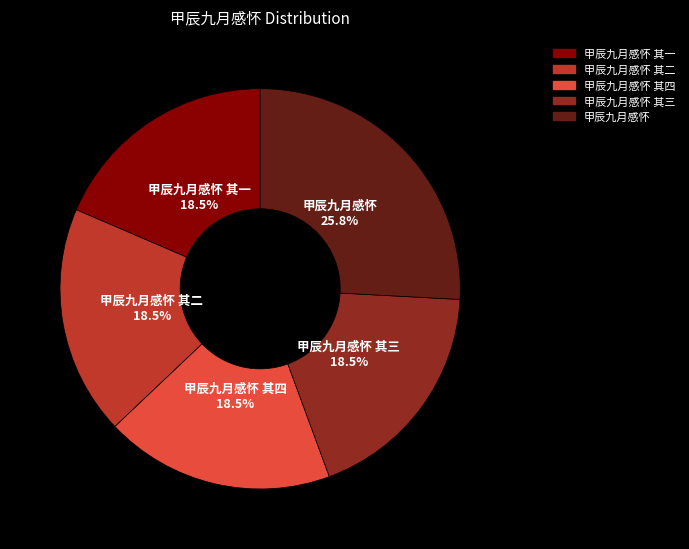

Is there a majority slice in this chart?

No